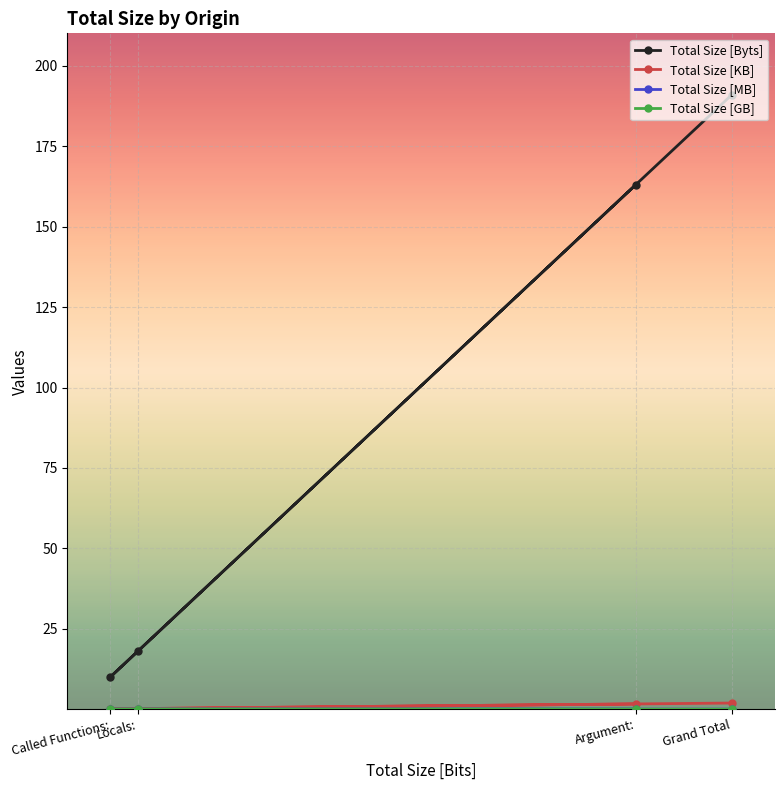

Rank the series at Called Functions: from highest to lowest value.

Total Size [Byts], Total Size [KB], Total Size [MB], Total Size [GB]